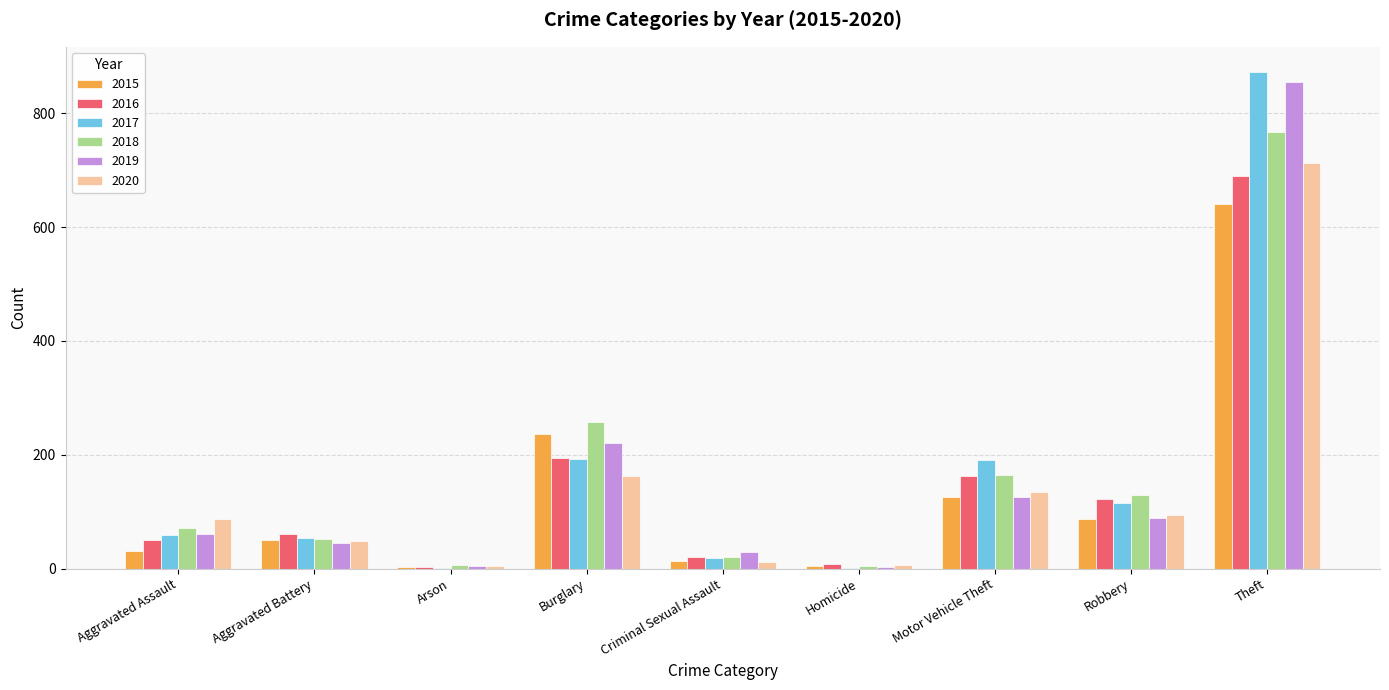

At which category is the sum across all series the highest?

Theft